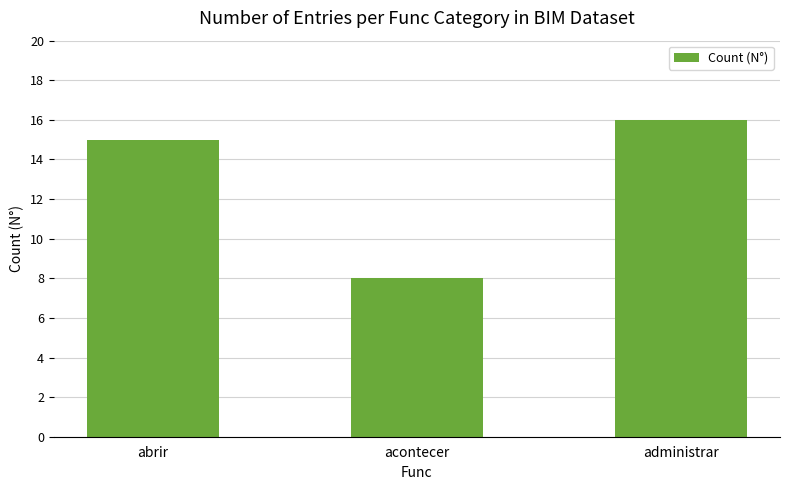

How many values are below 15?

1